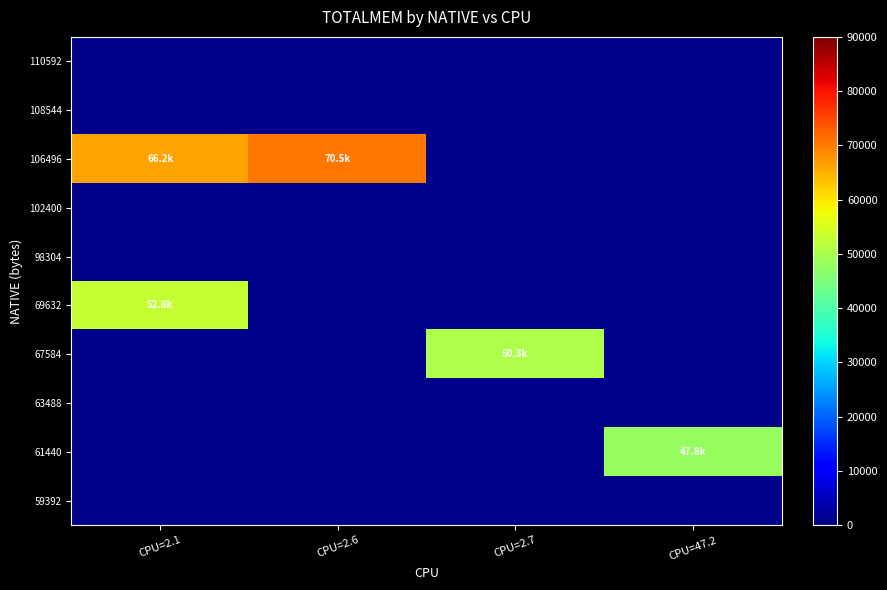

What is the maximum value shown in the chart?

70454.0